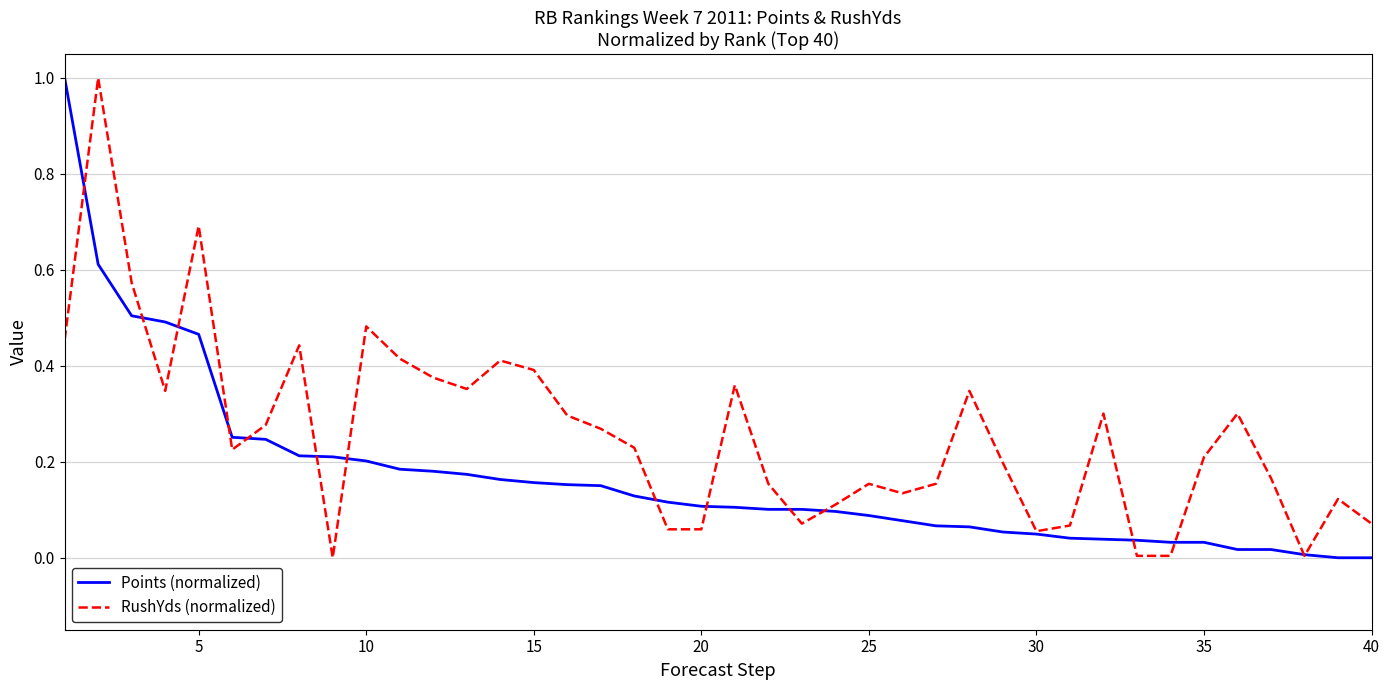

Which series has the largest total across all categories?

RushYds (normalized)